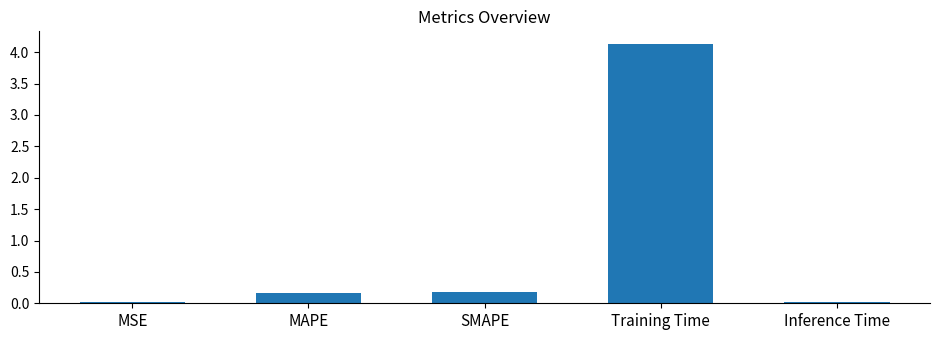

What is the change in value from SMAPE to Training Time?

+3.9